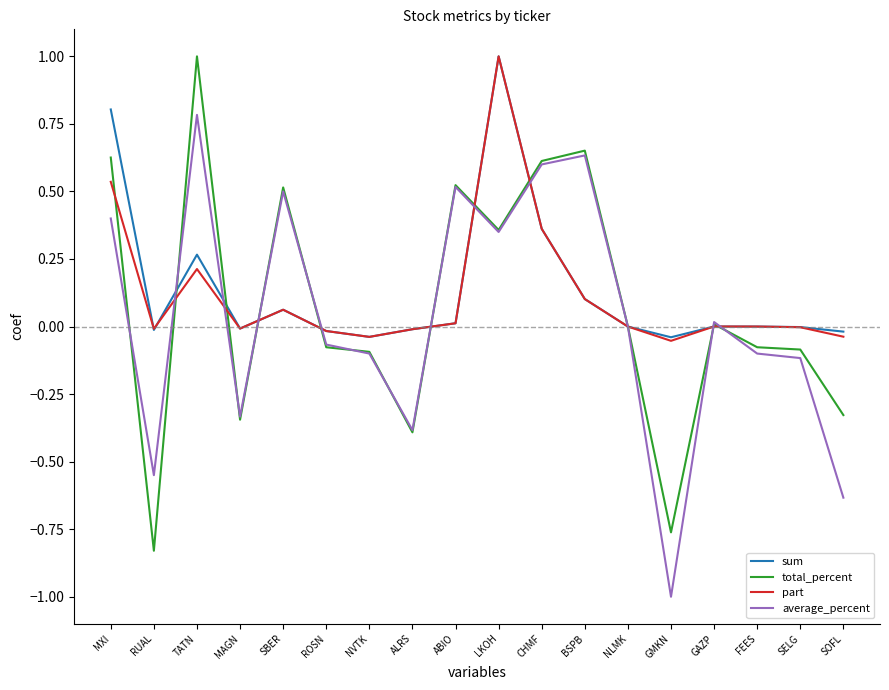

Is it true that sum equals 0.0 at ABIO?

True